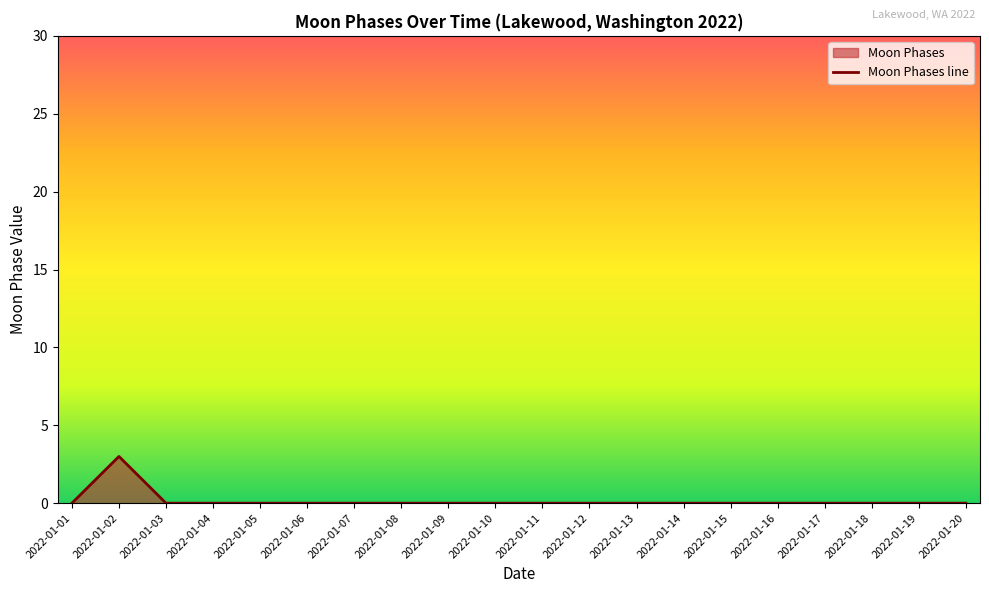

Where is the first local maximum?

2022-01-02